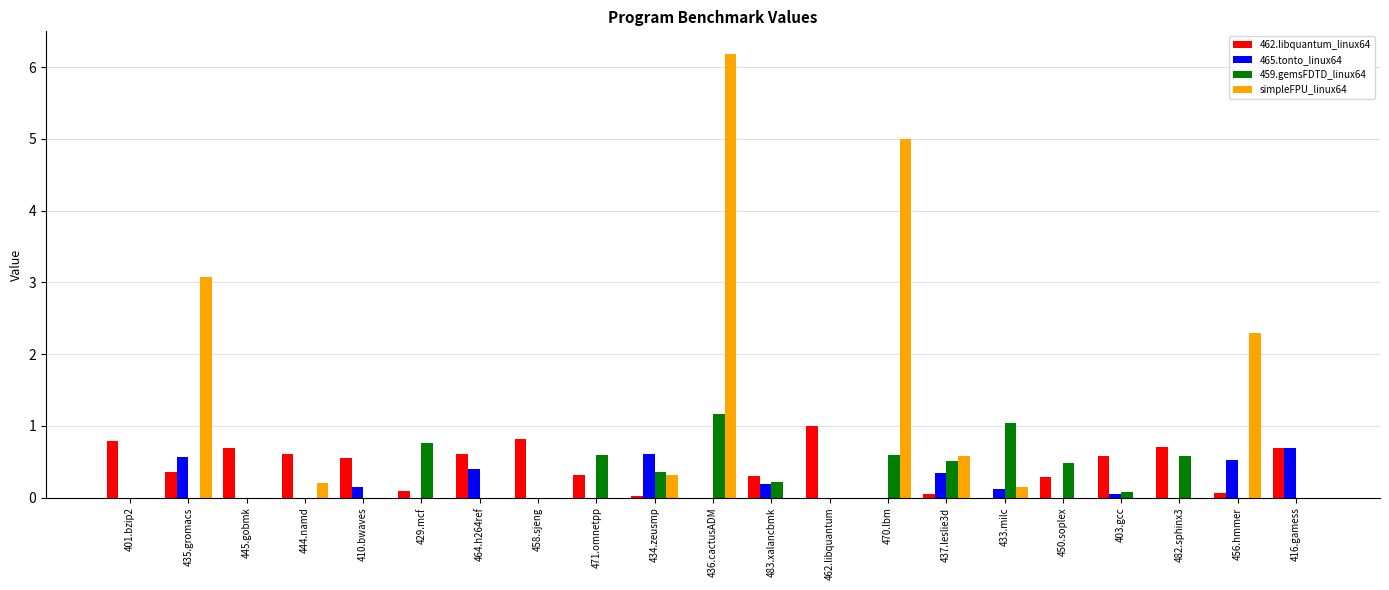

What value does the 462.libquantum_linux64 series have at 471.omnetpp?

0.3